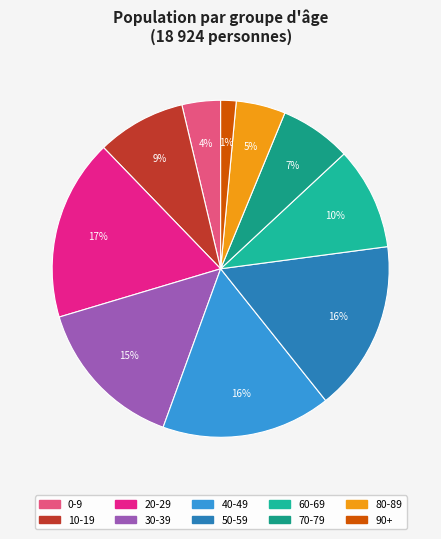

How many slices are in this pie chart?

10